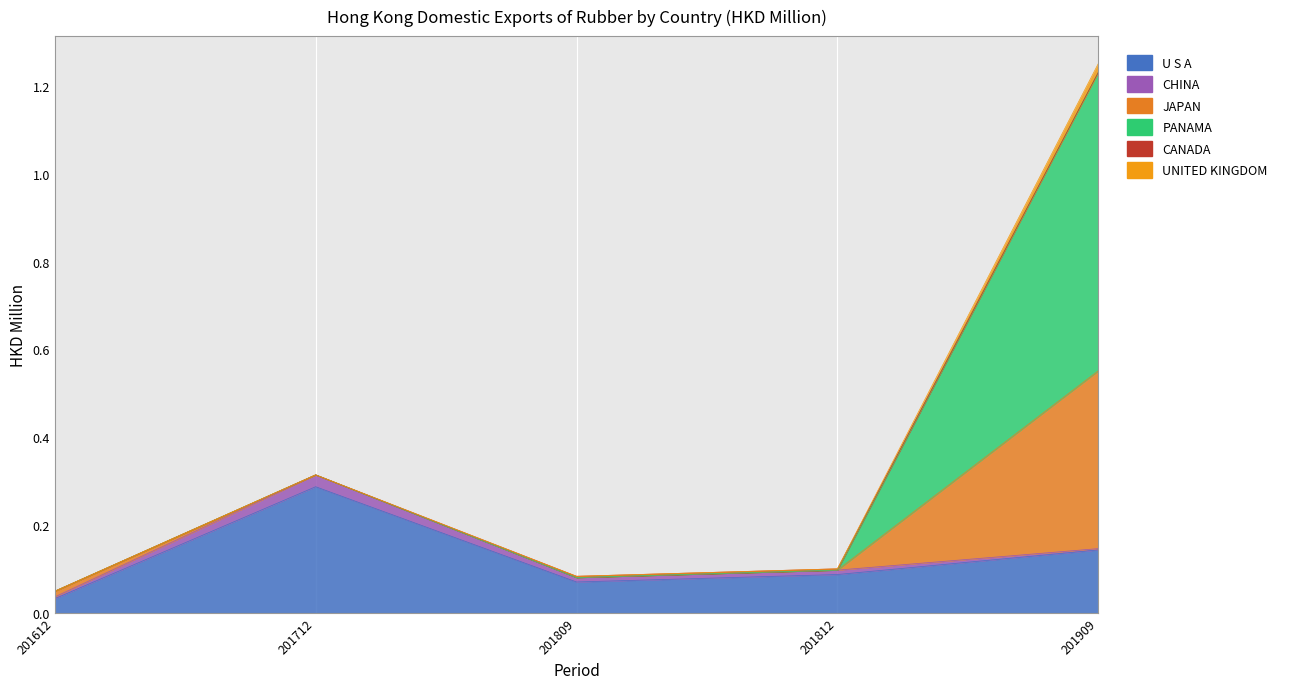

What are all the series names shown in the legend?

U S A, CHINA, JAPAN, PANAMA, CANADA, UNITED KINGDOM